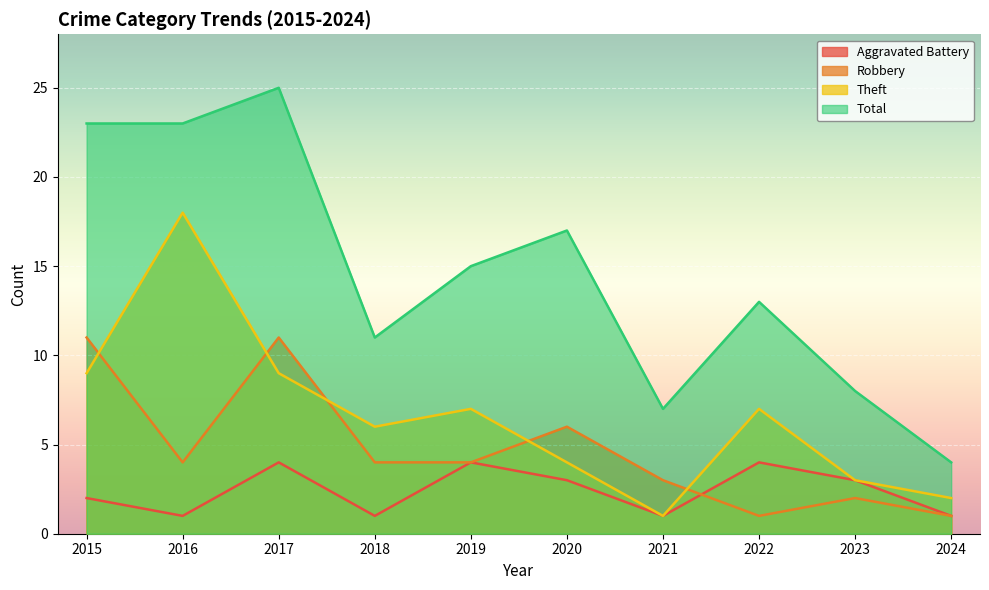

What is the value of the Theft point at the 2nd from the left?

18